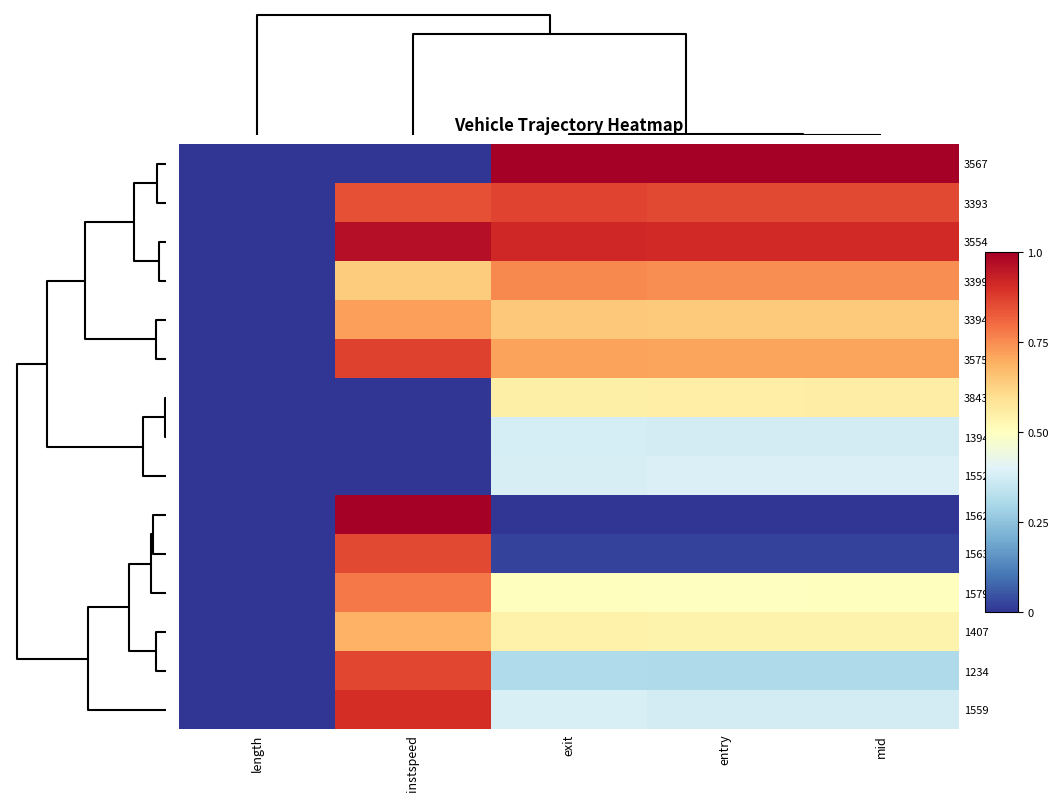

Rank the series by their maximum value, from lowest to highest.

1394, 1552, 3843, 1407, 3394, 3399, 1579, 1563, 1234, 3393, 3575, 1559, 3554, 1562, 3567